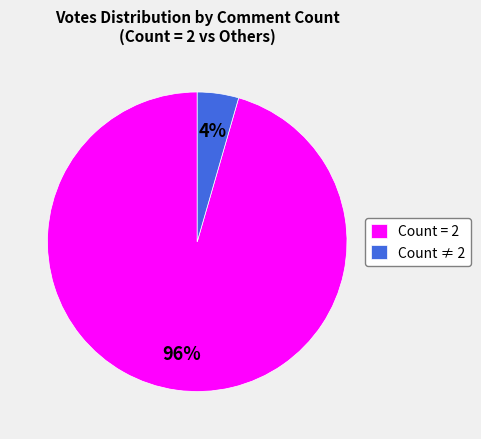

How many segments does this pie chart have?

2